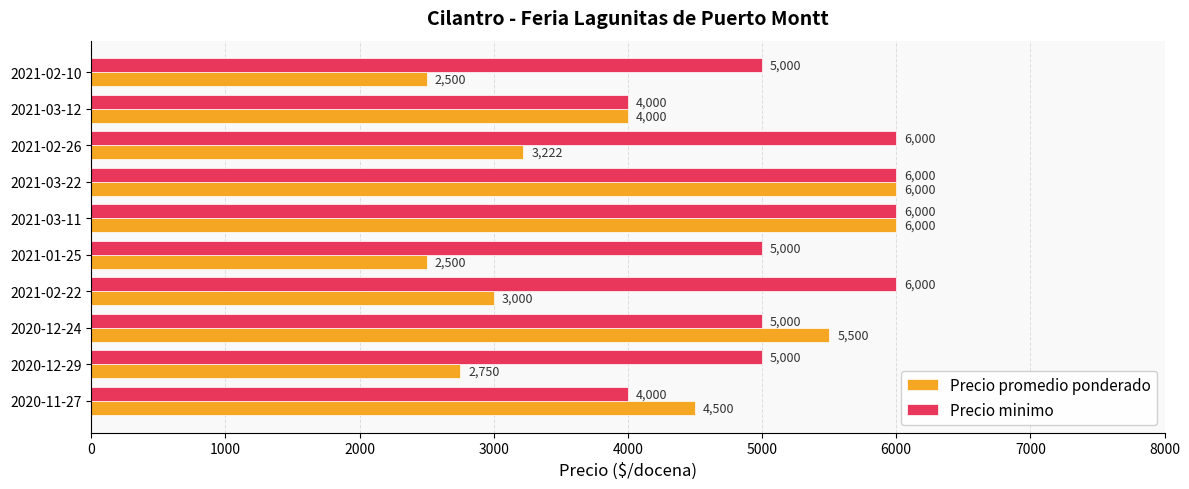

Which series has the largest total across all categories?

Precio minimo